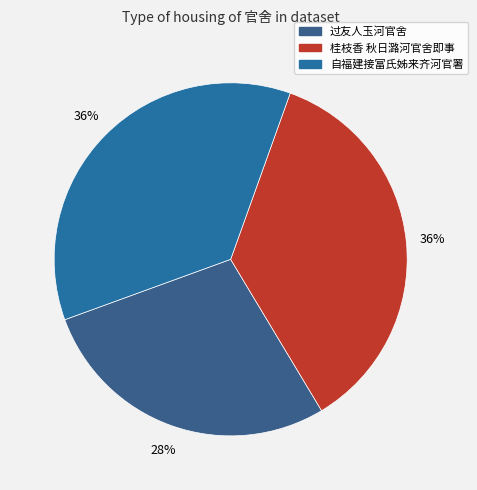

To the nearest percent, what is the average slice percentage?

33%